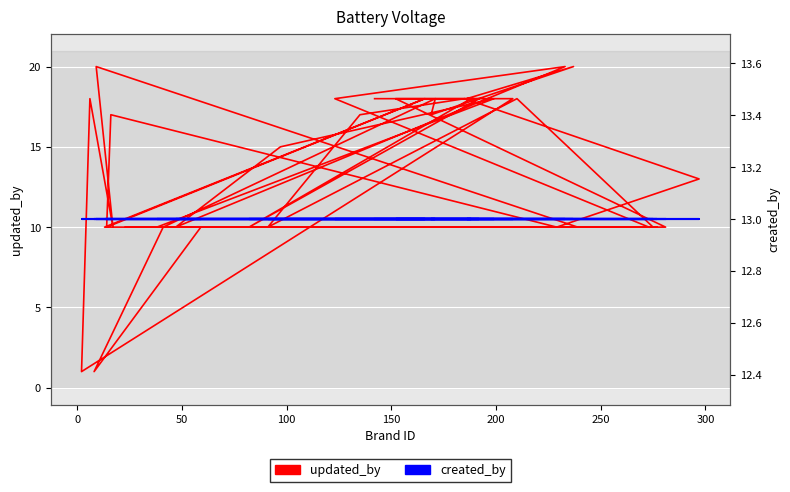

What is the highest value of the updated_by series?

20